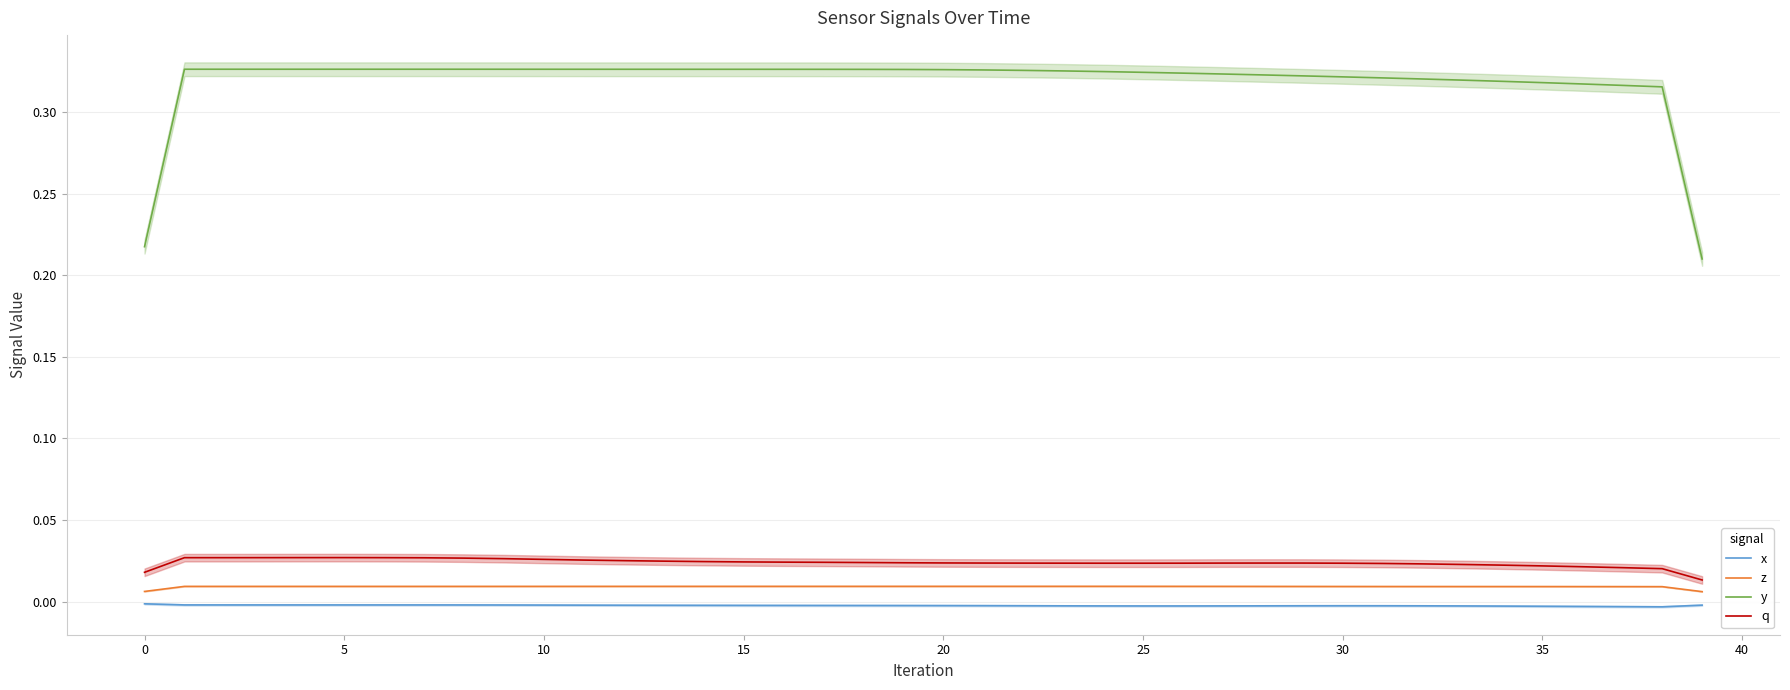

The value of z at 21 is 0.0. True or false?

False